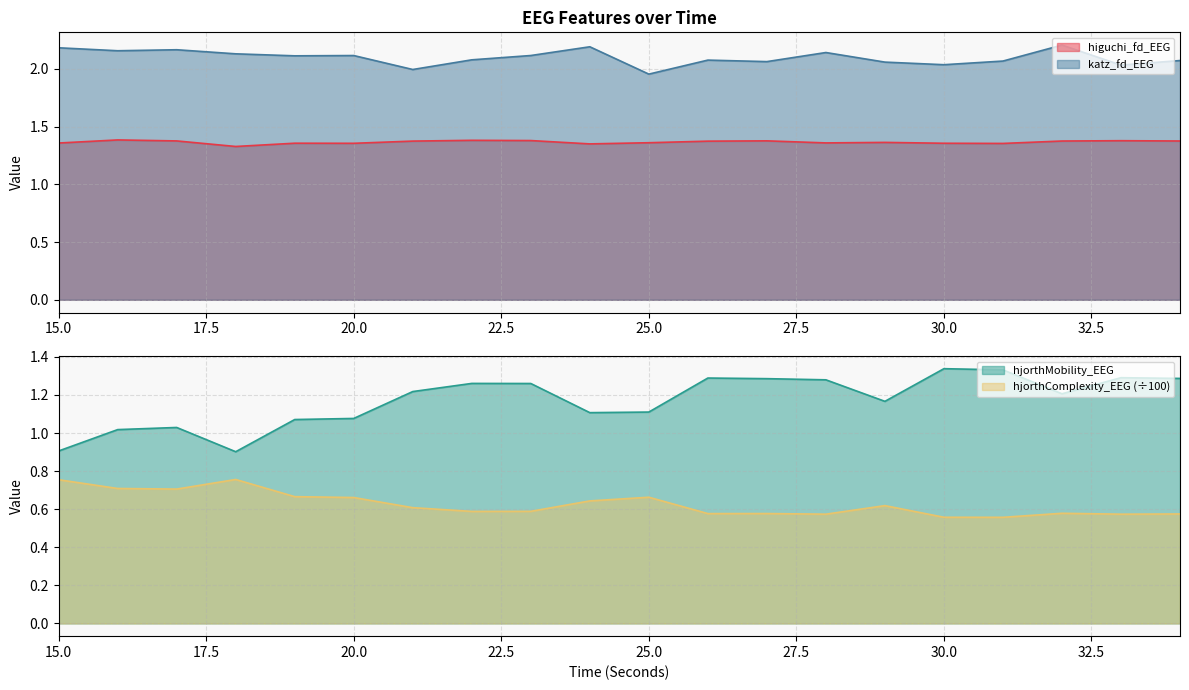

What is the difference between the maximum and minimum values in the hjorthMobility_EEG series?

0.4